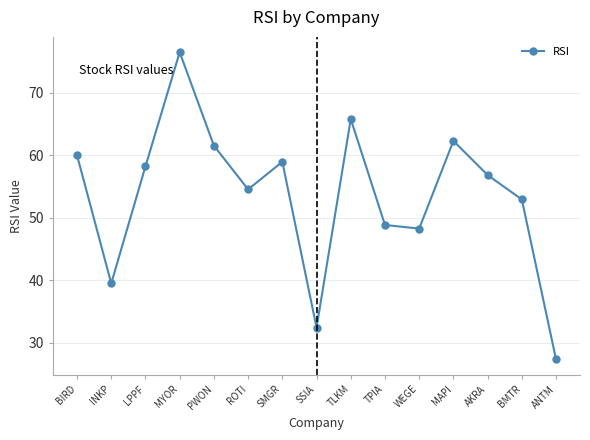

List the labels in order of value, largest first.

MYOR, TLKM, MAPI, PWON, BIRD, SMGR, LPPF, AKRA, ROTI, BMTR, TPIA, WEGE, INKP, SSIA, ANTM